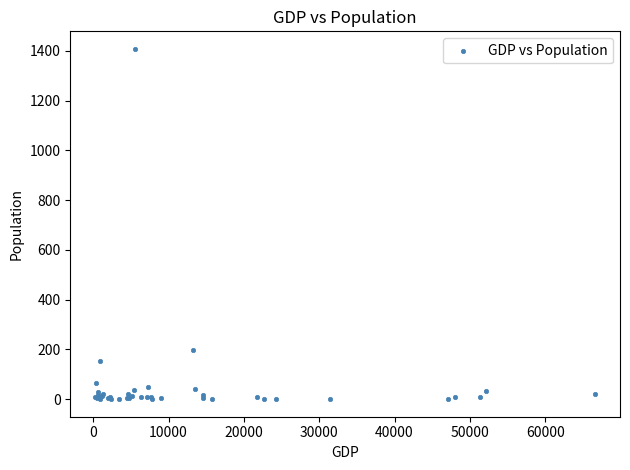

What Y value in the scatter plot is closest to 704?

198.7